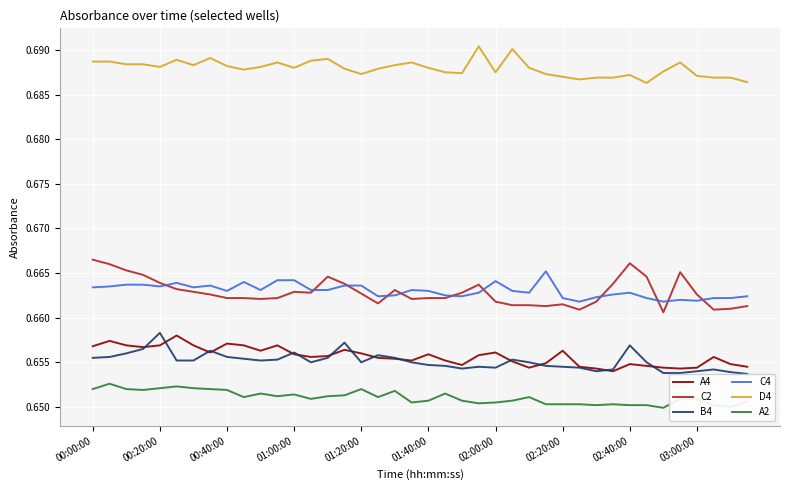

Is the value of A2 at 01:40:00 greater than the value of C2 at 00:00:00?

No